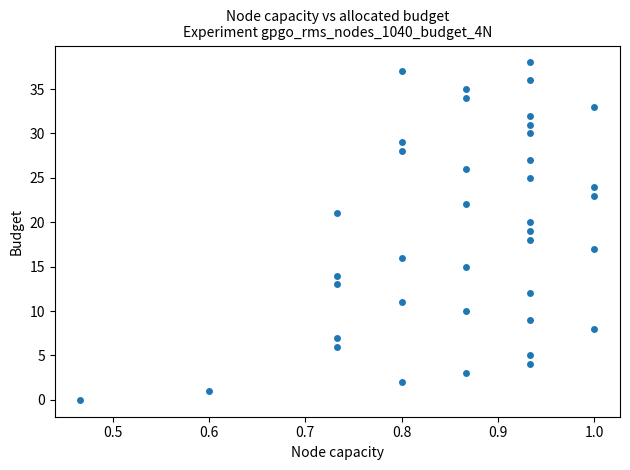

What is the range of Y values (max minus min)?

38